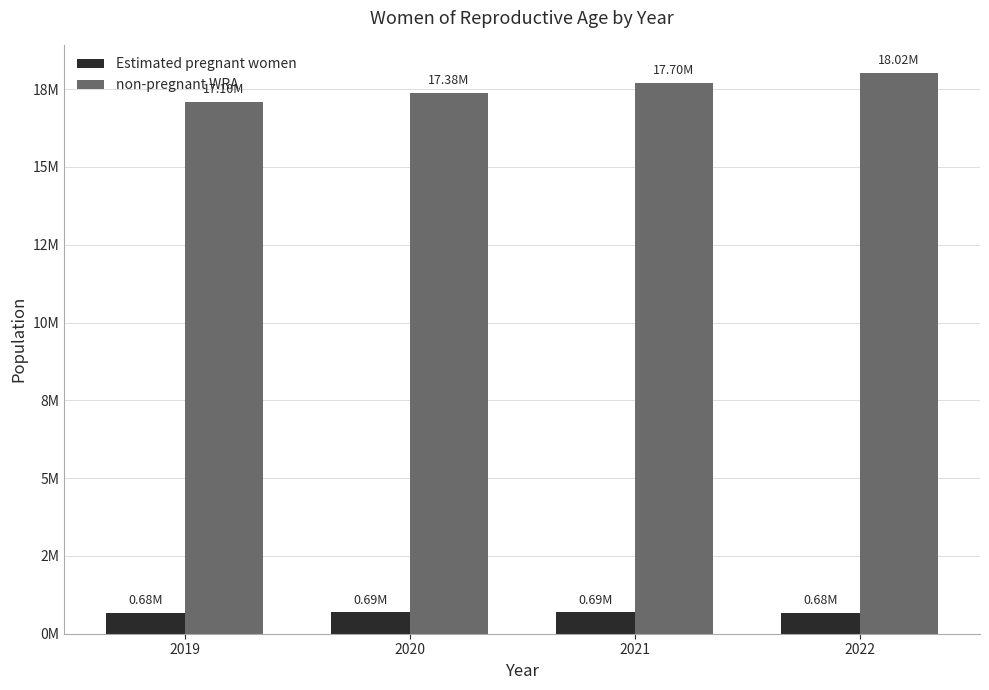

What is the sum of all non-pregnant WRA values?

70206353.5